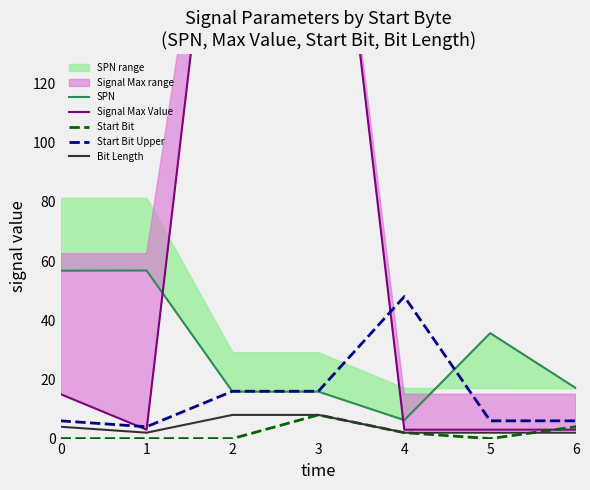

Between 1 and 6, which series saw the biggest shift?

SPN